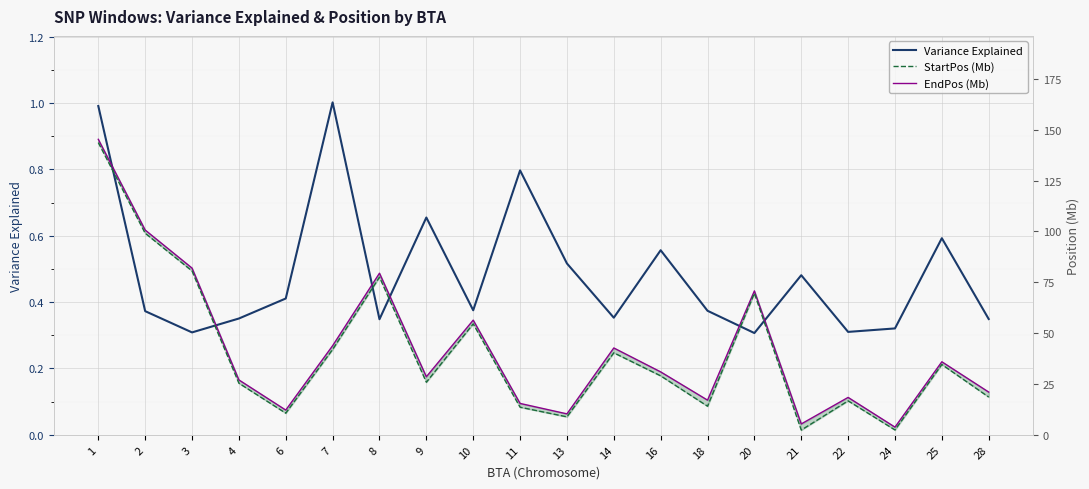

At which category is the sum across all series the highest?

1